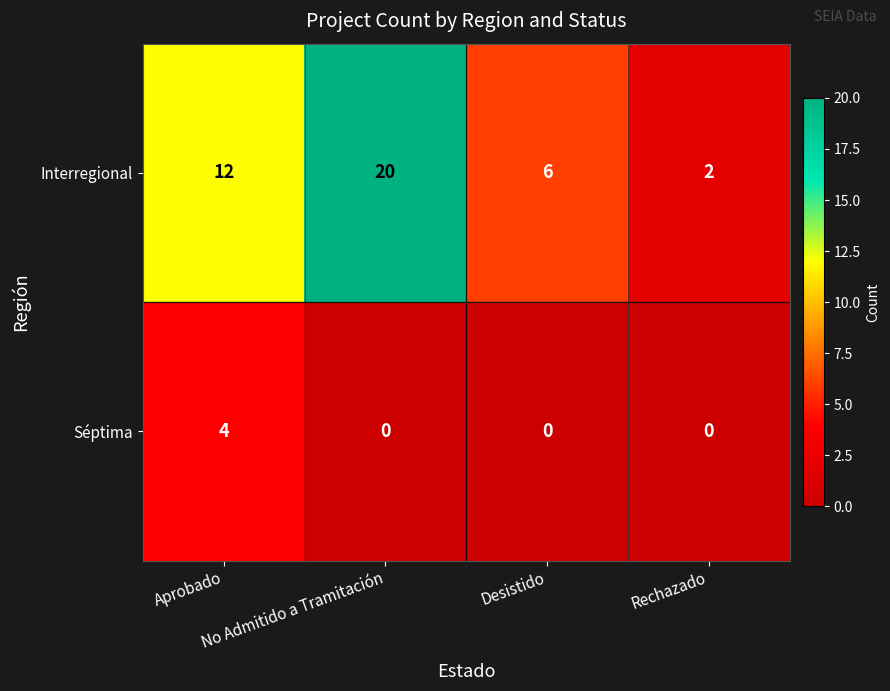

Which series changed the most between No Admitido a Tramitación and Desistido?

Interregional